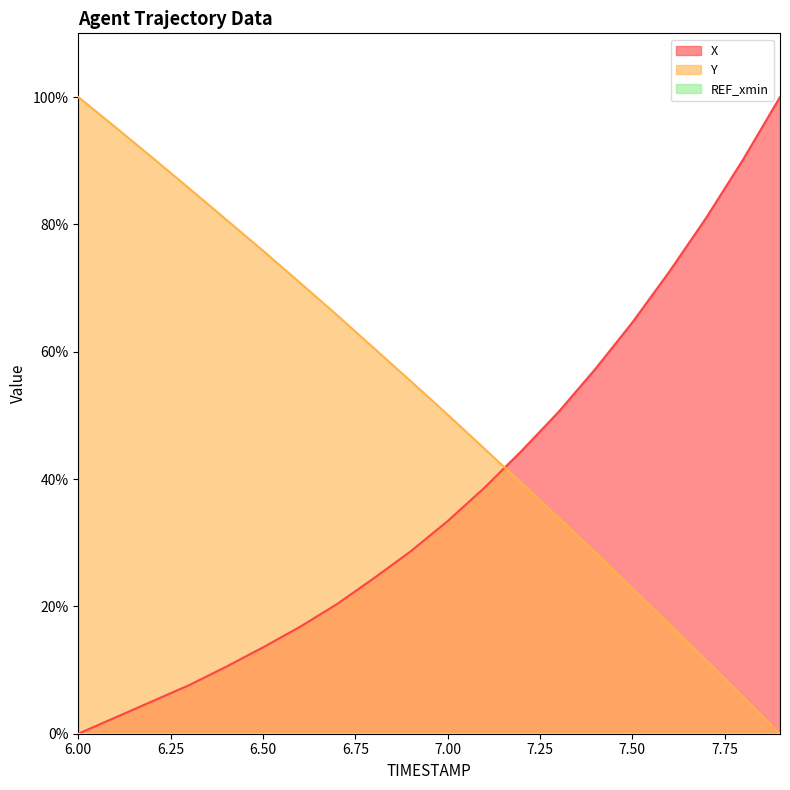

Which category has the highest value across all series?

7.9